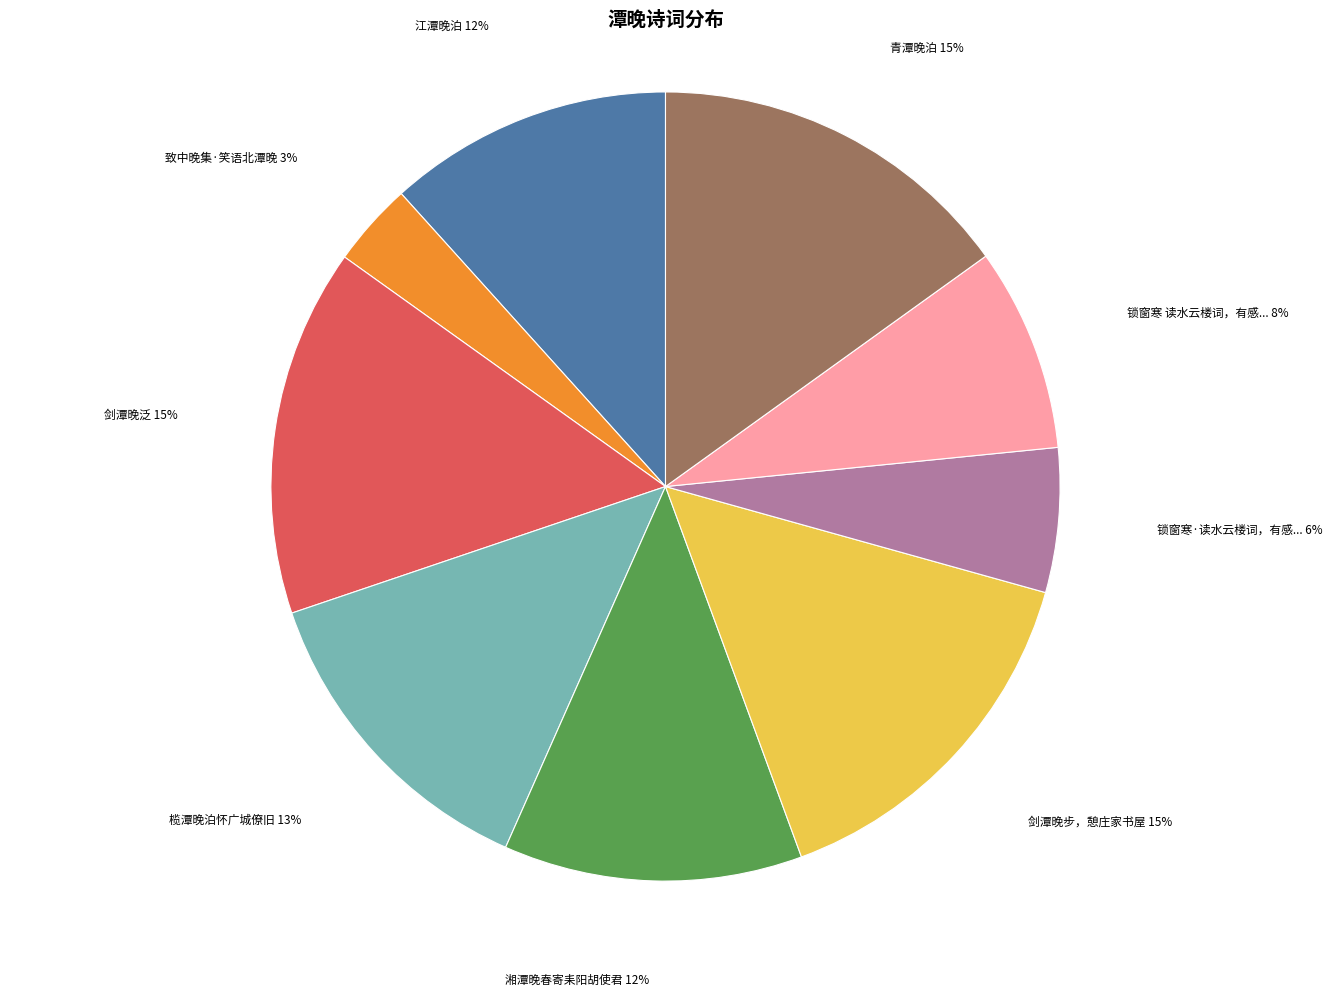

Is there any slice that represents more than half of the pie?

No